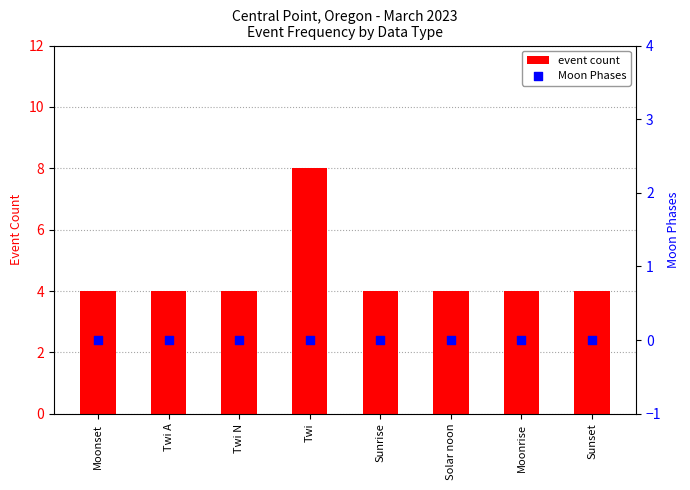

Is the value of Moon Phases at Twi N greater than the value of event count at Sunset?

No